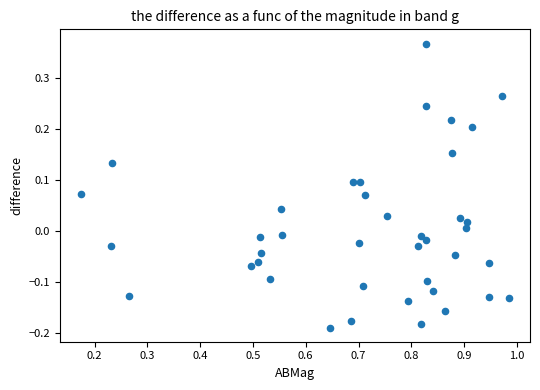

What is the range of X values (max minus min)?

0.8